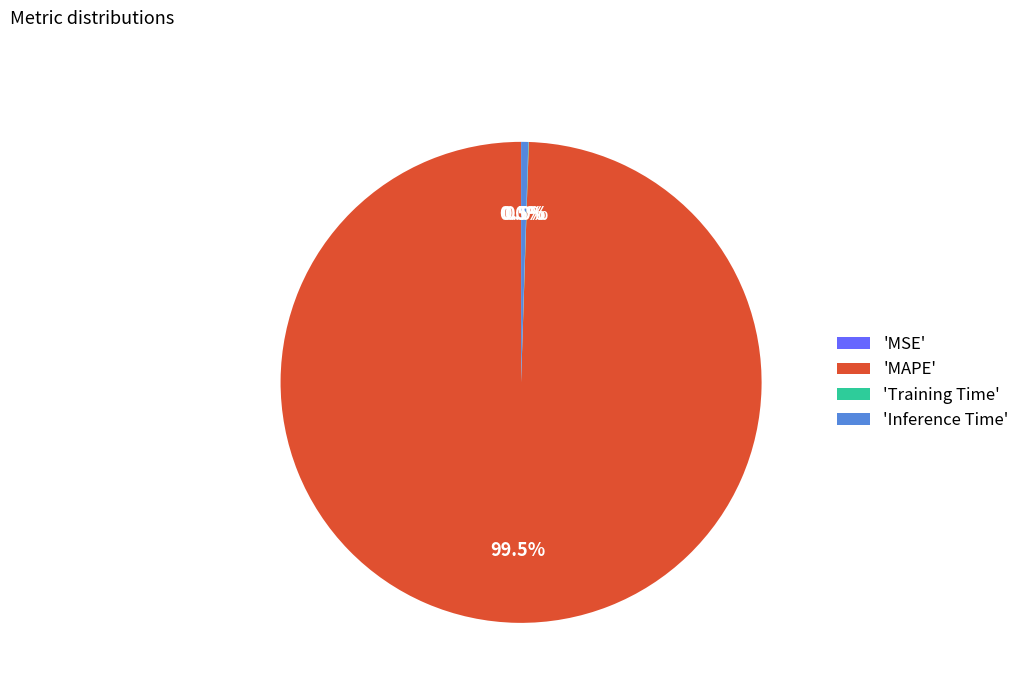

What is the largest slice in the pie chart?

'MAPE'